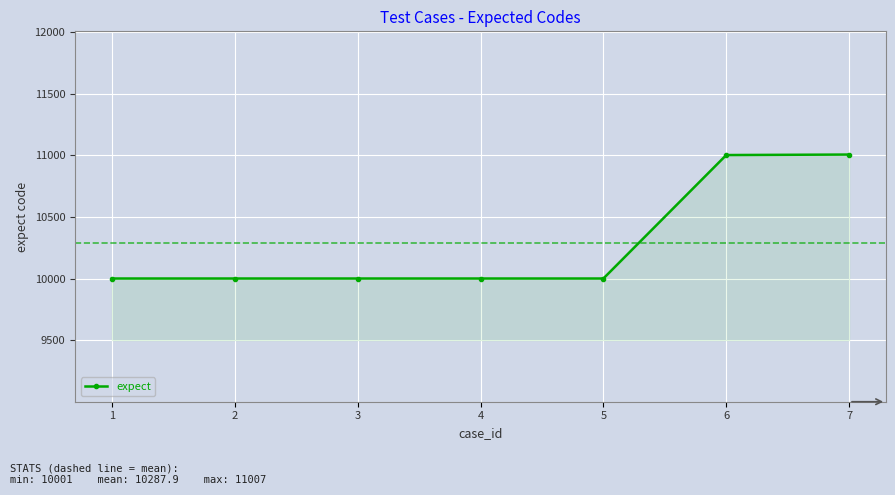

What is the minimum value shown in the chart?

10001